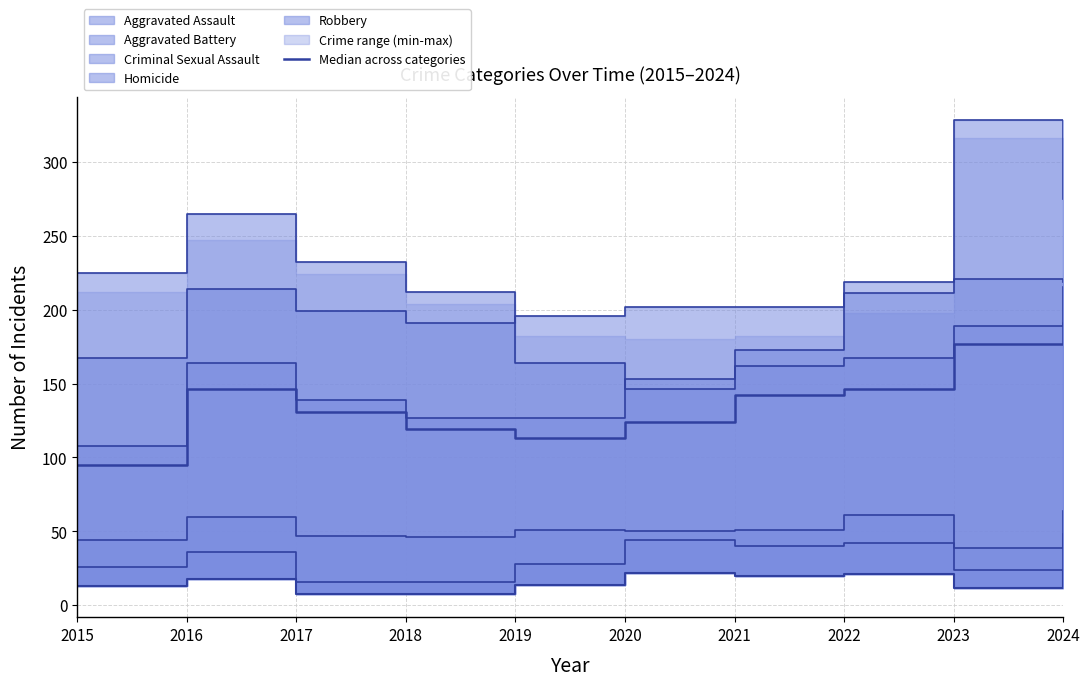

At which label does the data first exceed 142?

2016